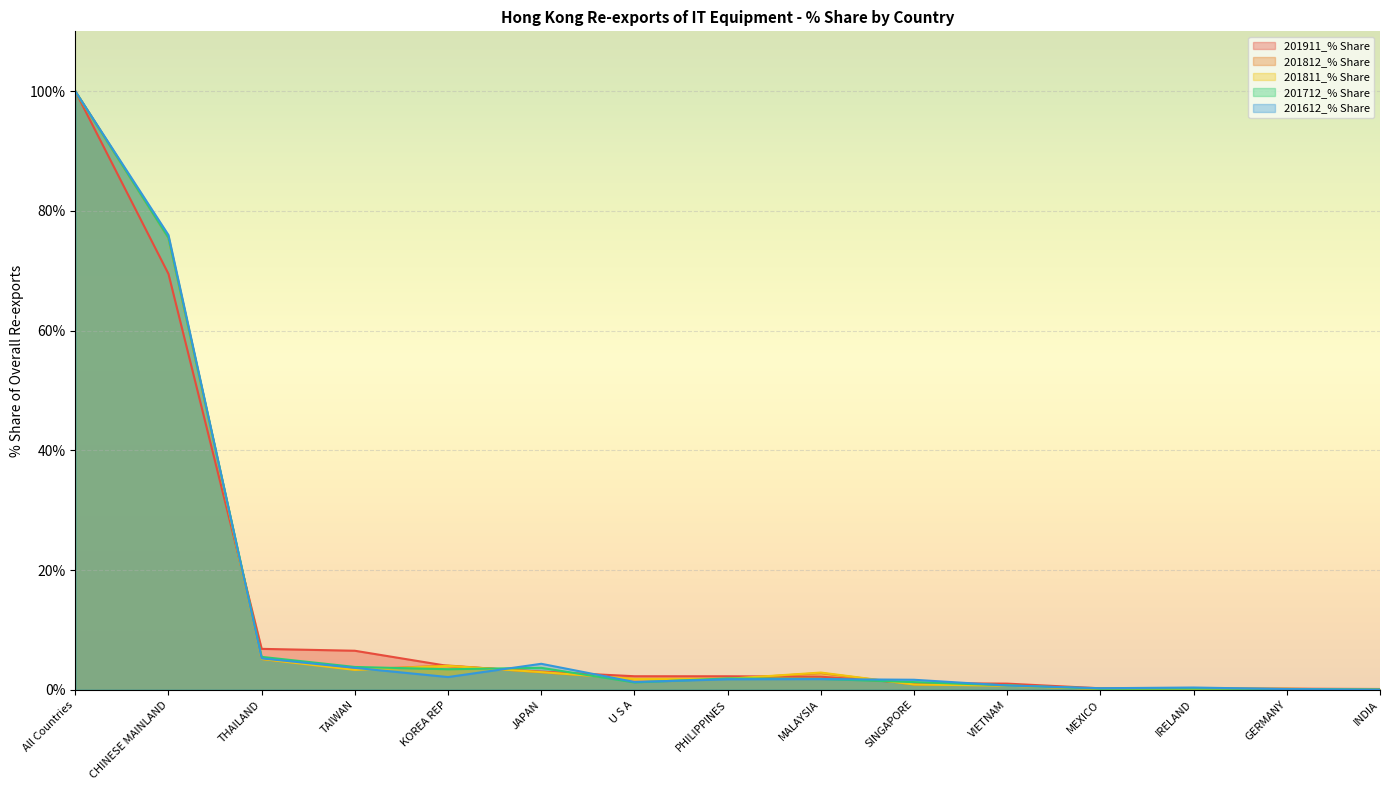

How many categories are shown in the chart?

15